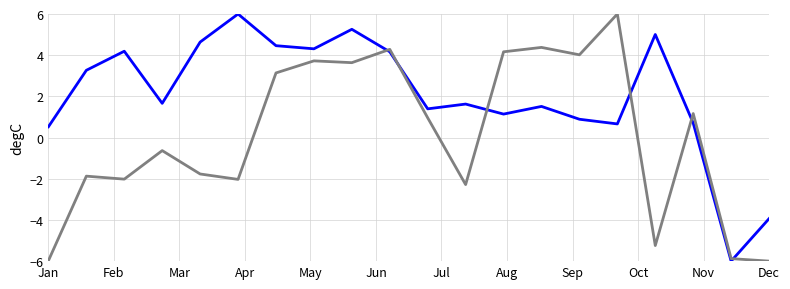

Does the chart display data point markers on the line(s)?

No